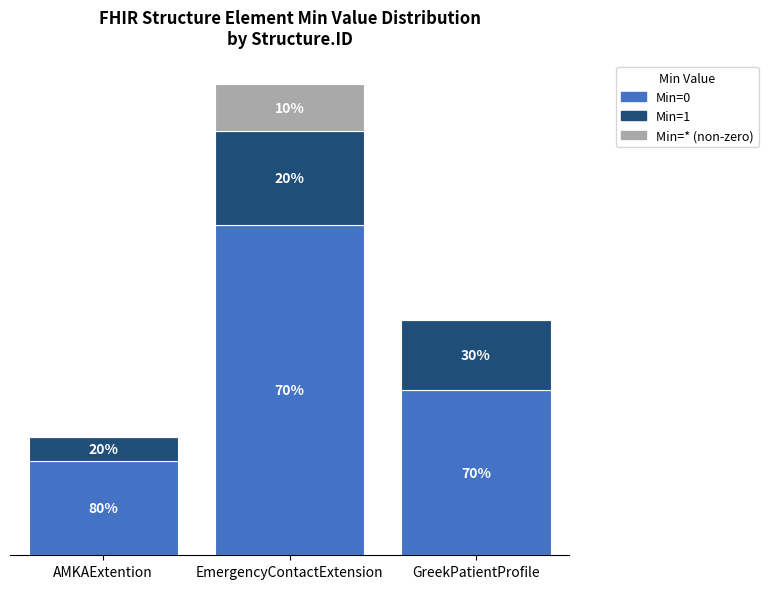

Does the chart contain stacked bars?

Yes